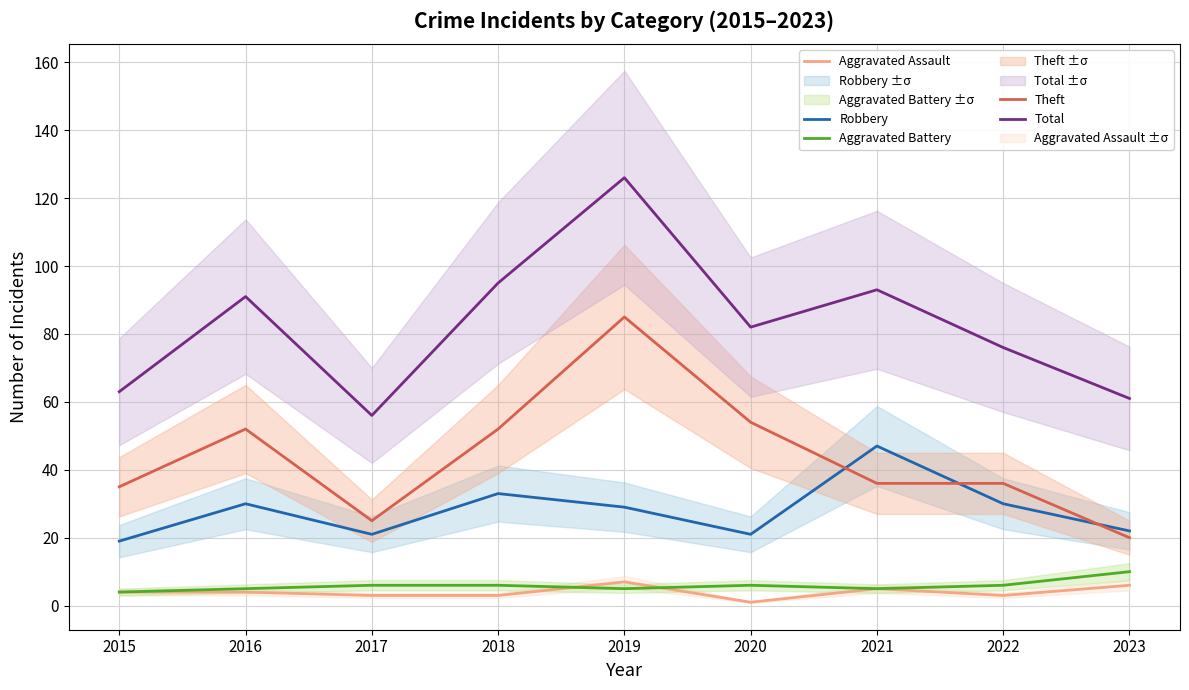

At which category does Theft reach its first local valley?

2017